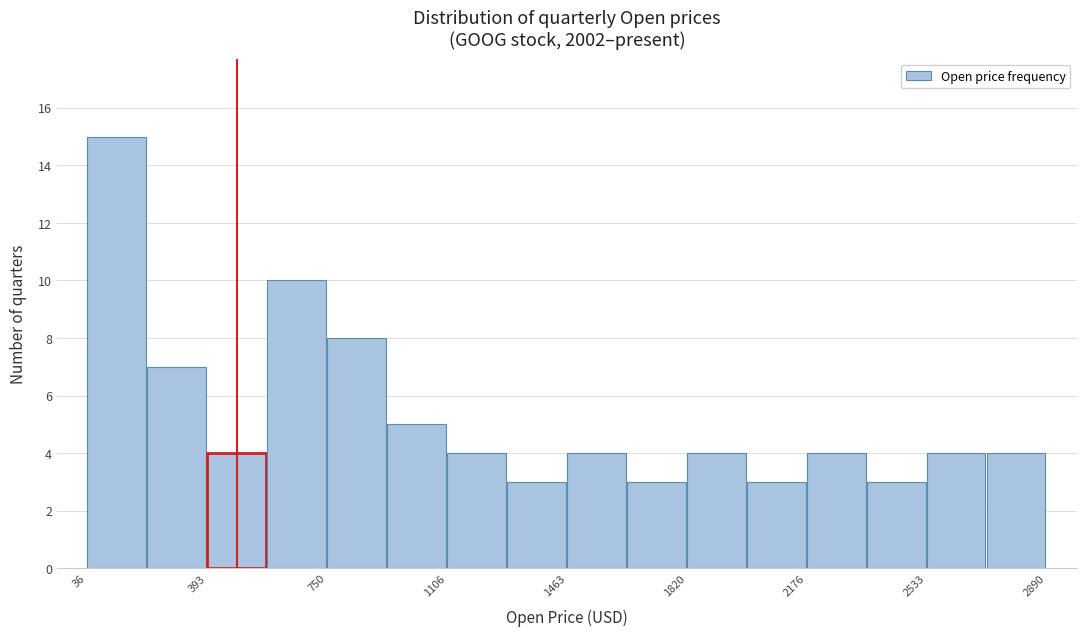

Around what value on the x-axis is the tallest bar? Give the approximate position of its centre, as read against the axis.

100